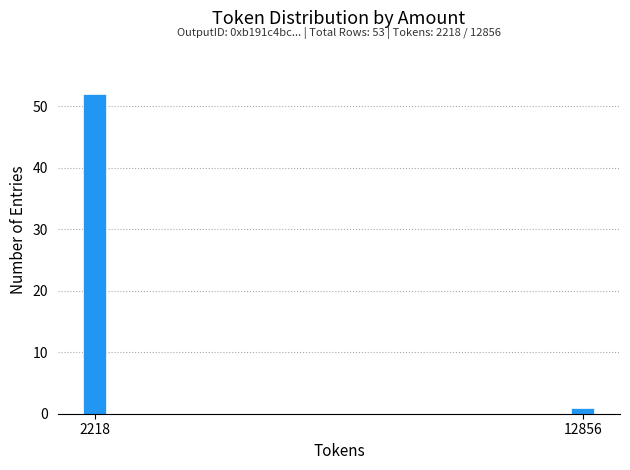

Reading right to left, transcribe all the data shown in this chart.

1	52